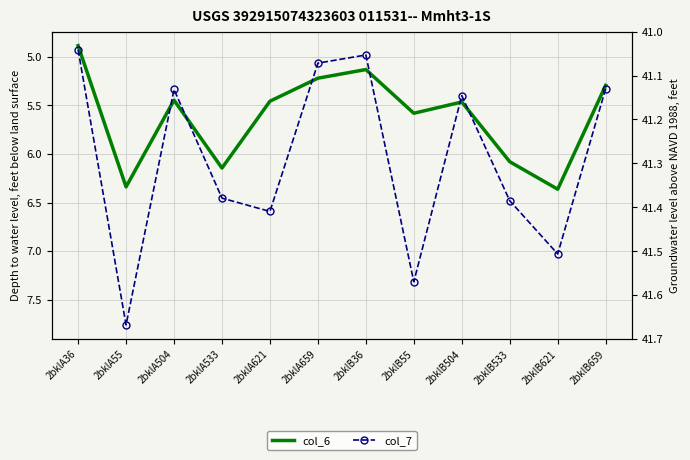

In col_7, how many points are higher than both neighbors (excluding endpoints)?

4